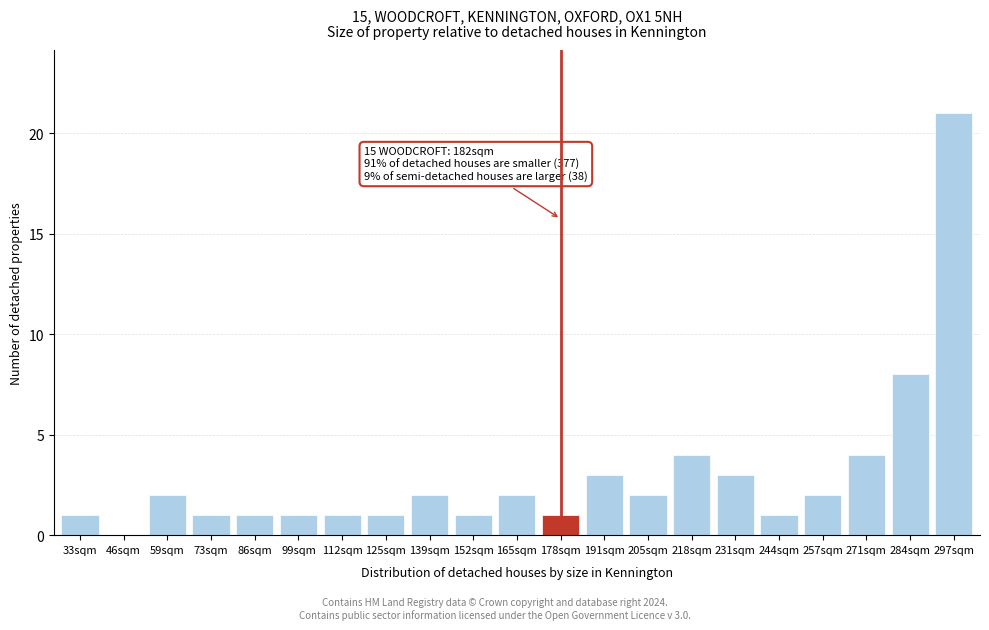

Reading left to right, extract all data points from this chart.

33sqm=1	46sqm=0	59sqm=2	73sqm=1	86sqm=1	99sqm=1	112sqm=1	125sqm=1	139sqm=2	152sqm=1	165sqm=2	178sqm=1	191sqm=3	205sqm=2	218sqm=4	231sqm=3	244sqm=1	257sqm=2	271sqm=4	284sqm=8	297sqm=21